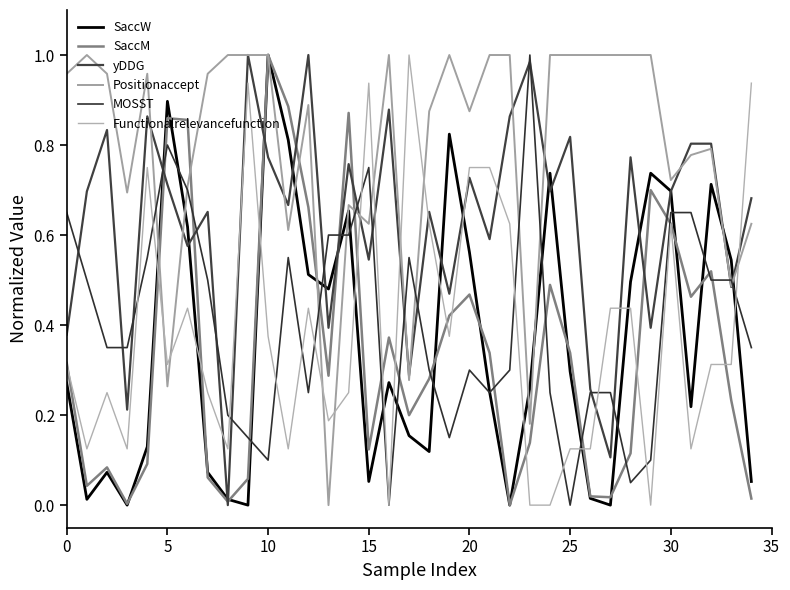

What is the value of the MOSST point at the 24th from the left?

1.0